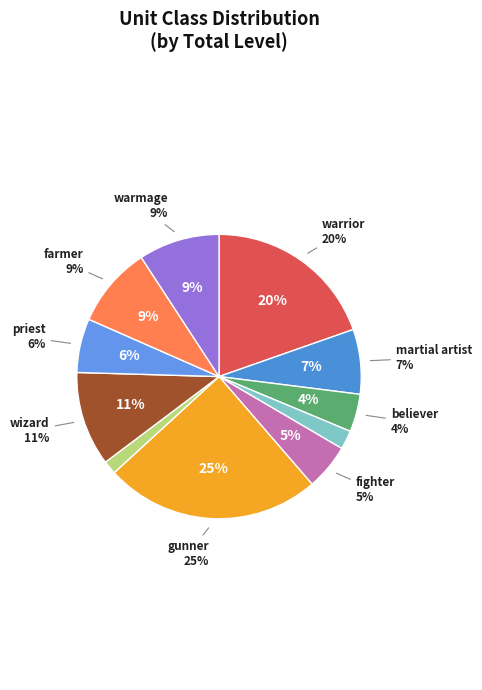

The warrior slice represents 10% of the pie. True or false?

False